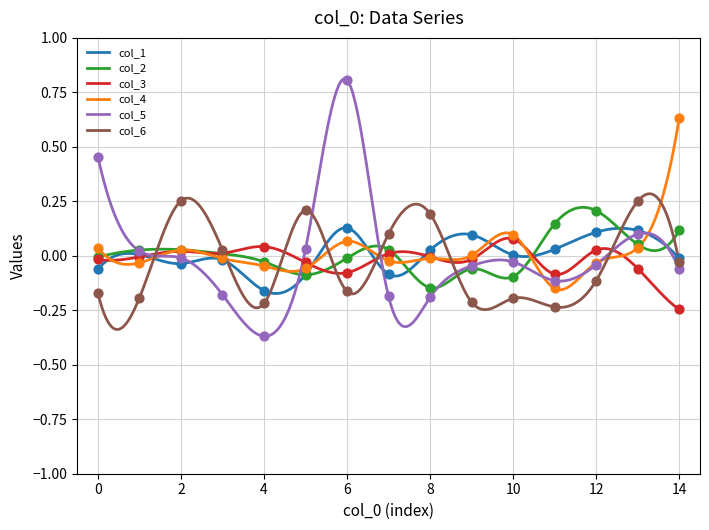

Is the value of col_1 at 3 greater than the value of col_6 at 6?

Yes